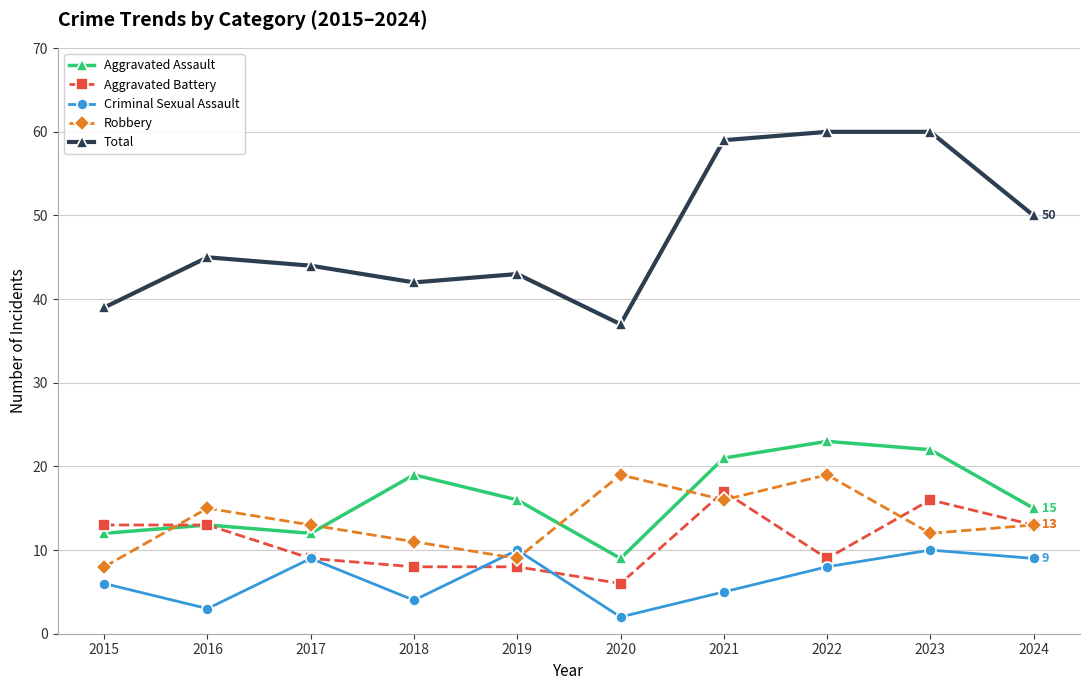

At which label does Robbery reach its minimum?

2015